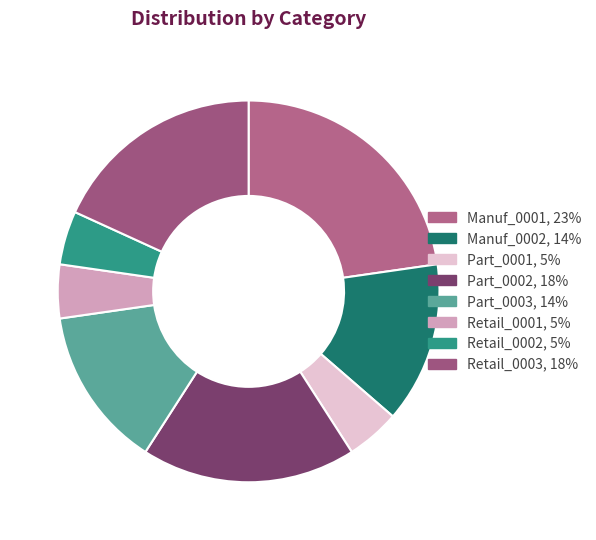

Approximately how many times larger is the value at Retail_0002 compared to Retail_0001?

1.0